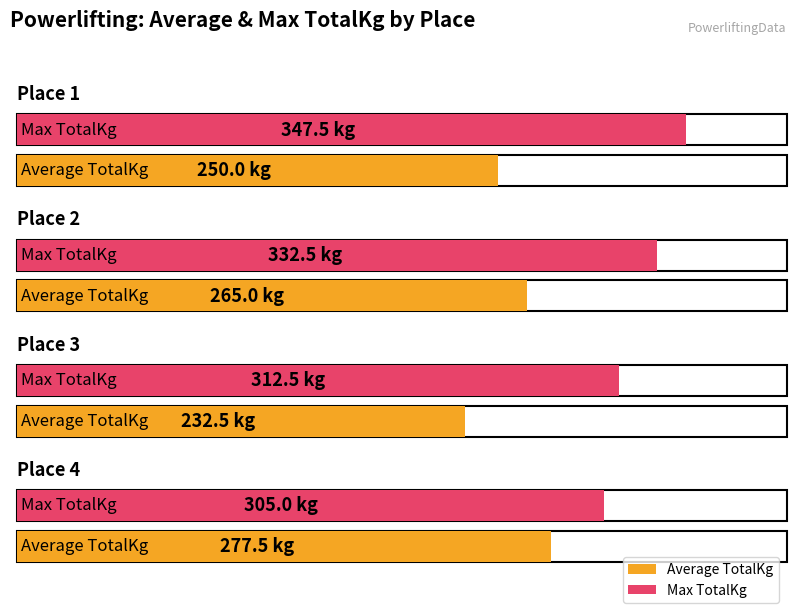

Rank the series at Place 1 from highest to lowest value.

Max TotalKg, Average TotalKg